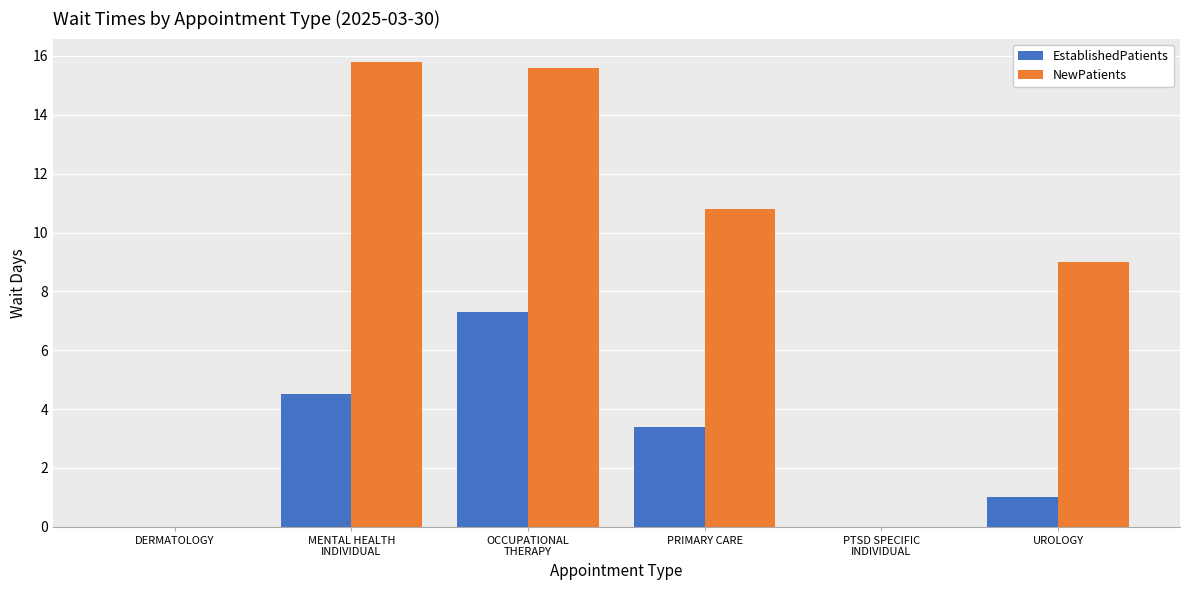

How many groups of bars are there?

6